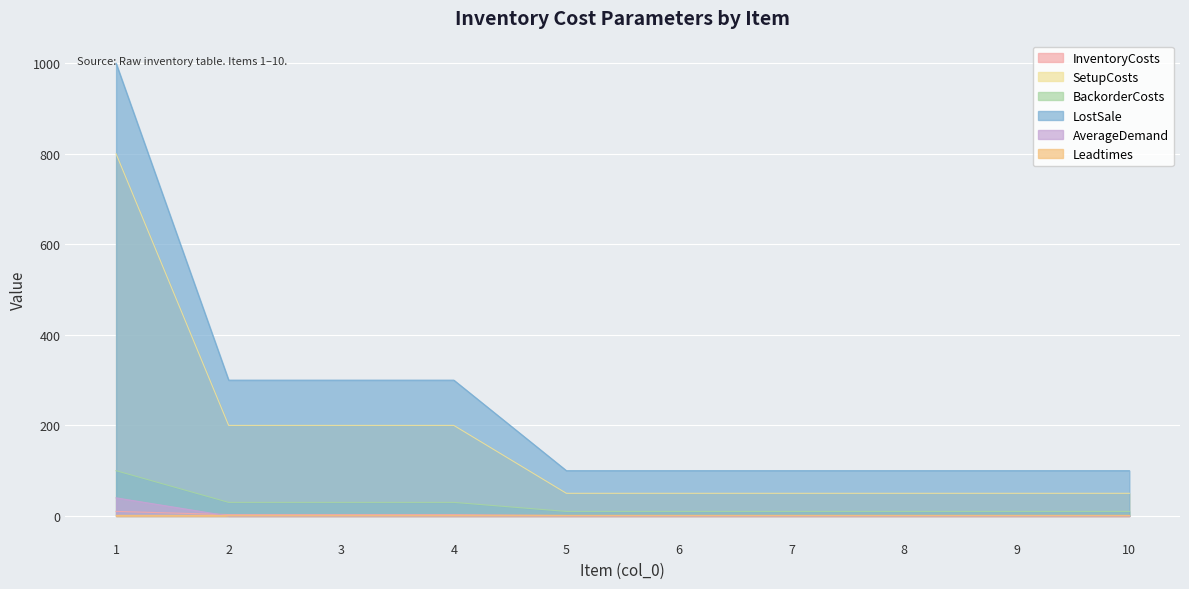

What is the maximum value shown in the chart?

1000